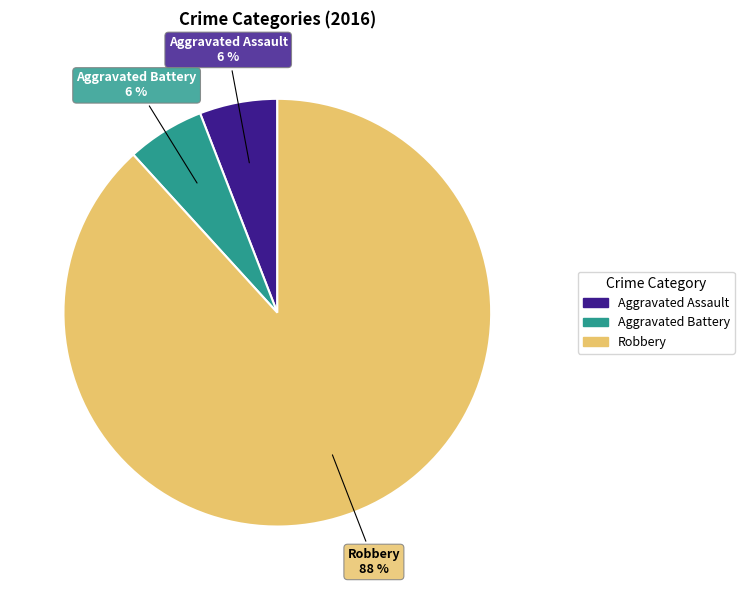

Does any single category account for the majority?

Yes